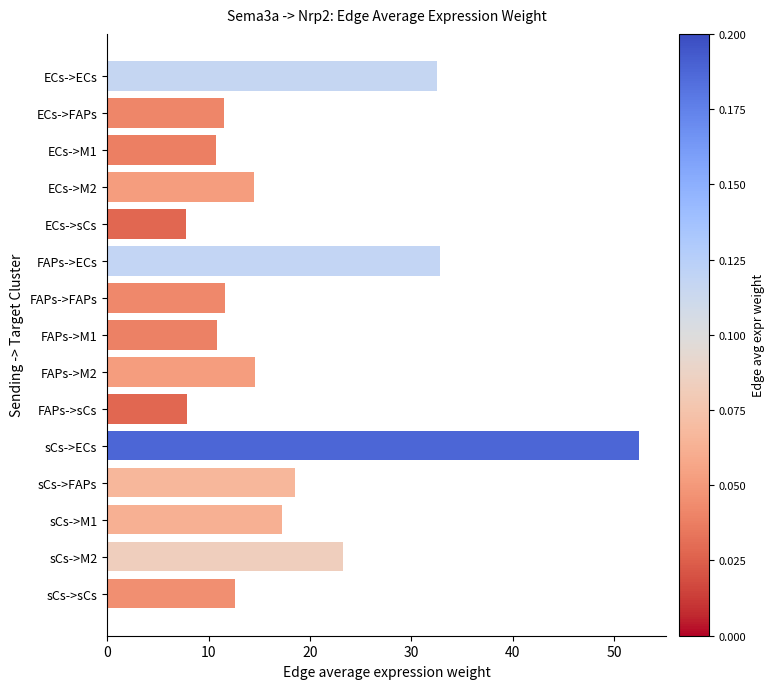

What is the smallest value displayed?

7.8